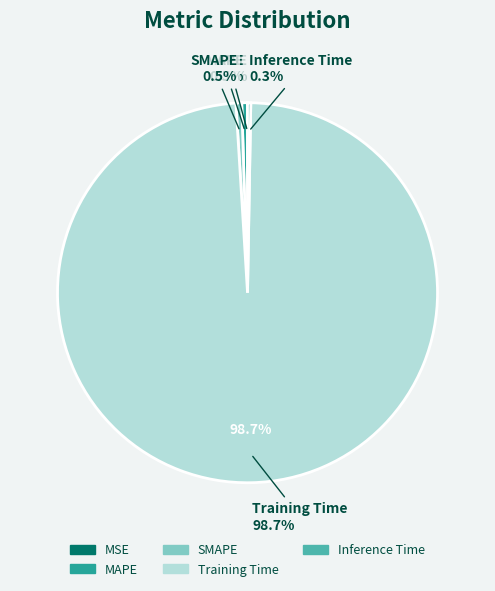

Between SMAPE and Inference Time, which is larger?

SMAPE